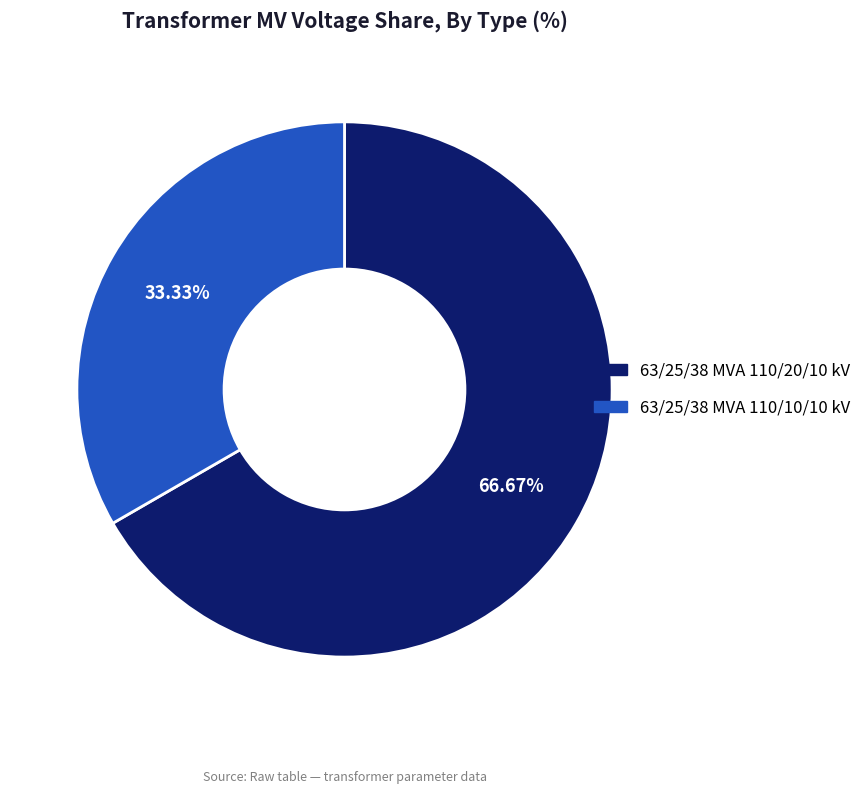

Do 63/25/38 MVA 110/20/10 kV and 63/25/38 MVA 110/10/10 kV together represent more than half of the pie?

Yes